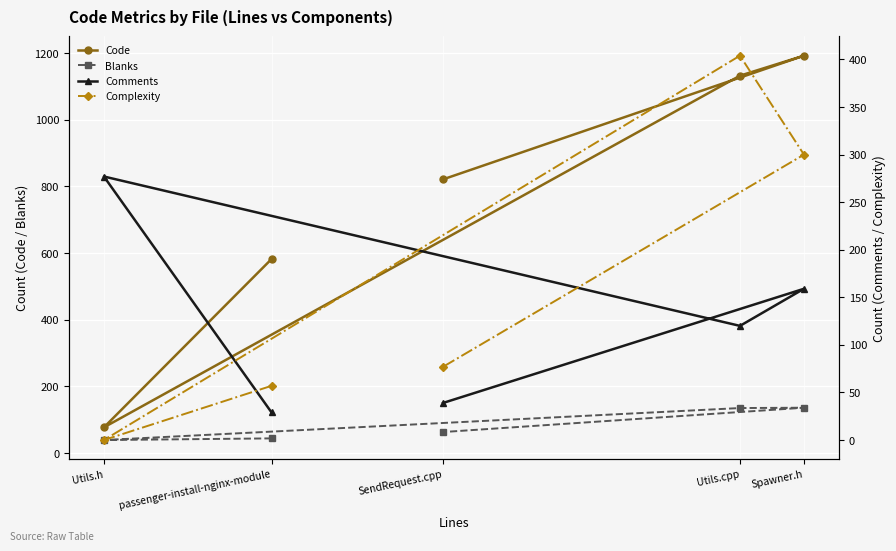

How many lines are shown in the chart?

4